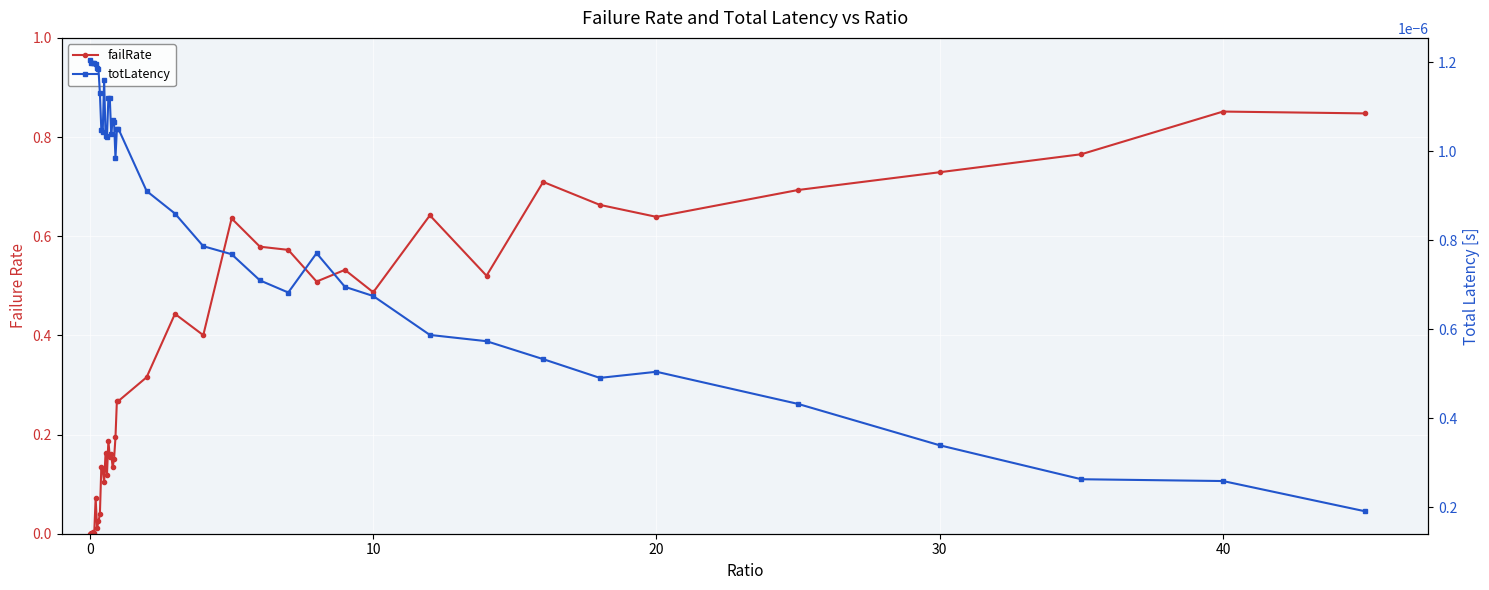

How many lines are shown in the chart?

2